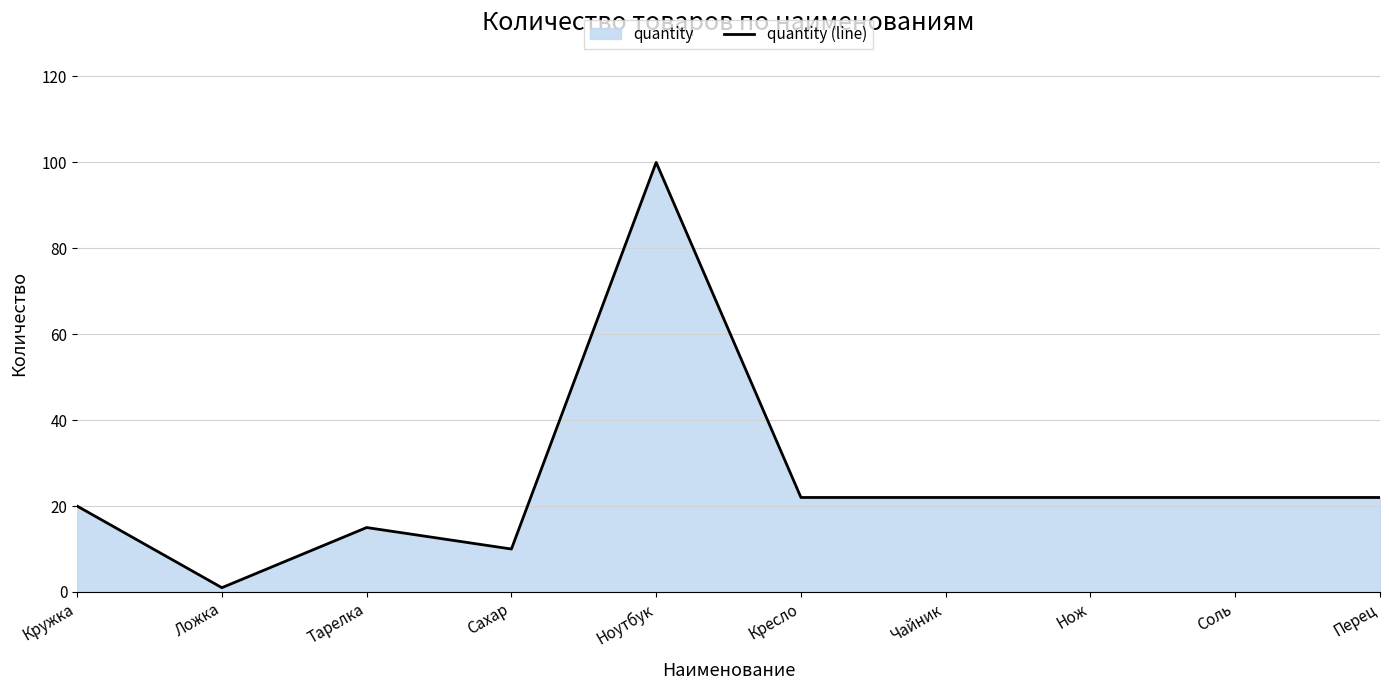

At which category does the data reach its first local valley?

Ложка